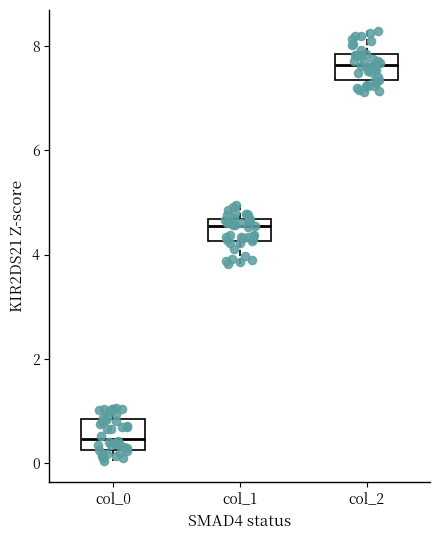

Reading left to right, read every box against the y-axis: the position of its median line, the range the box covers, and the ends of its whiskers. The values are not printed on the chart, so give them approximately, as read against the axis.

col_0: median 0.4, box 0.2 to 0.8, whiskers 0.0 to 1.0
col_1: median 4.6 (just below the box's upper edge), box 4.2 to 4.6, whiskers 3.8 to 5.0
col_2: median 7.6, box 7.4 to 7.8, whiskers 7.2 to 8.2